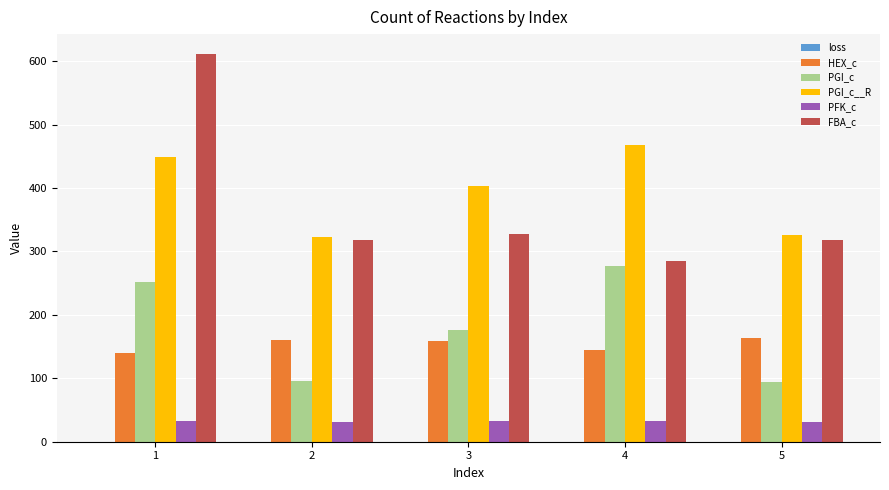

The value of FBA_c at 3 is 192.7. True or false?

False